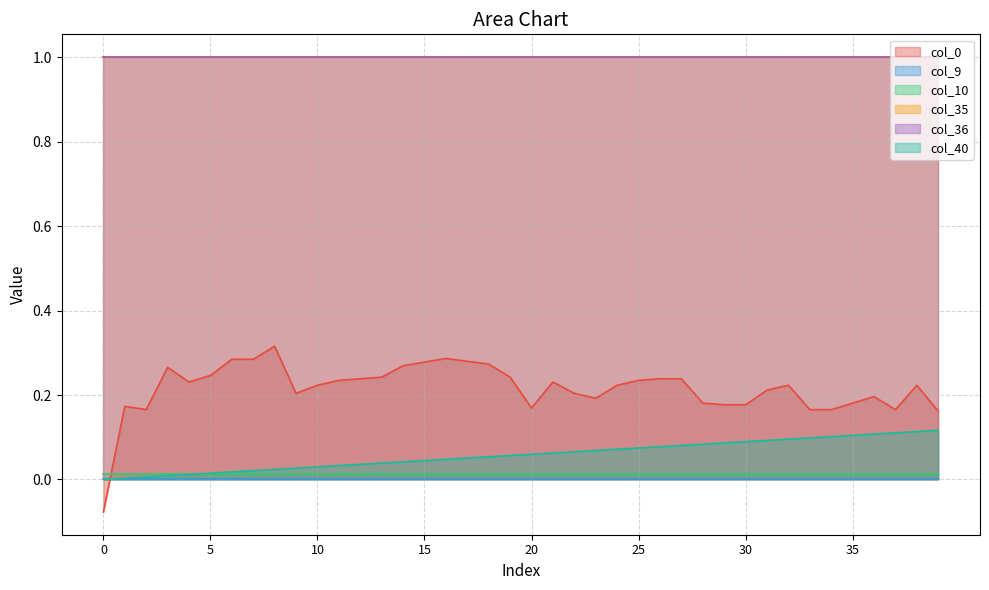

What is the difference between the second highest and minimum values in the col_40 series?

0.1